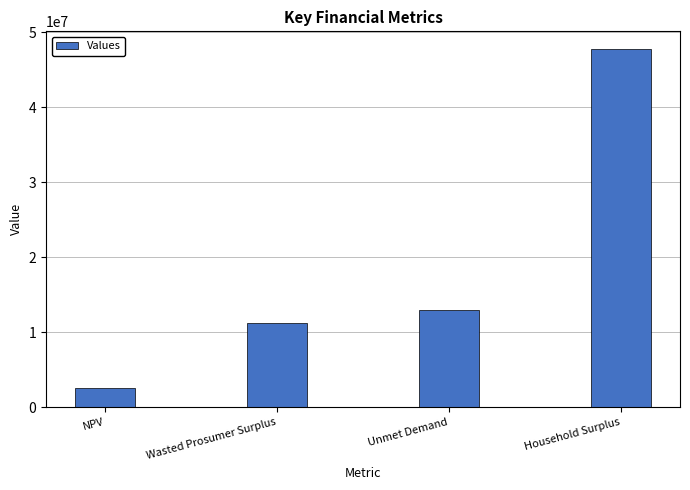

Which has a higher value, Unmet Demand or NPV?

Unmet Demand